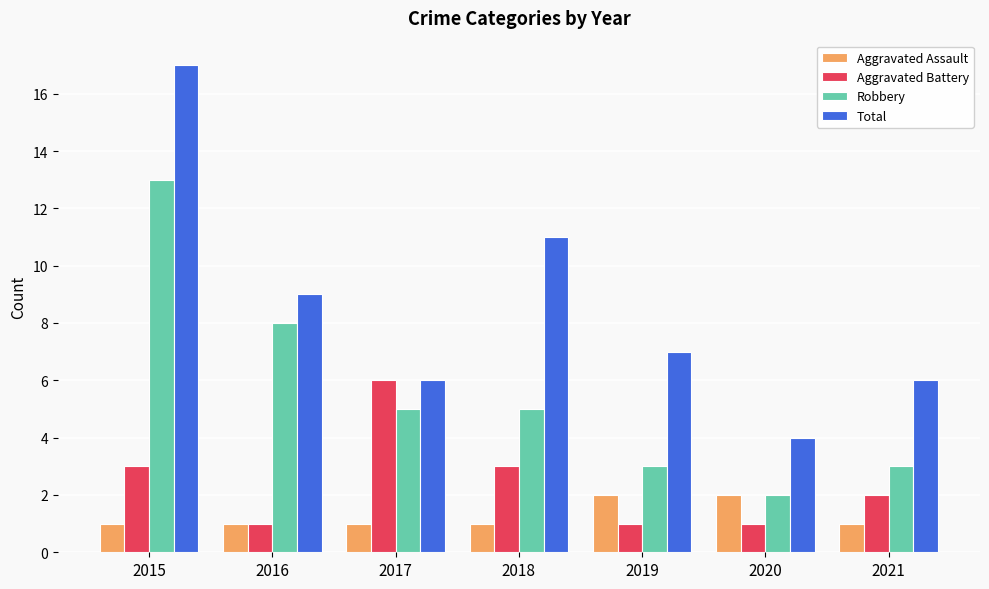

True or false: Total has a value of 6 at 2016.

False